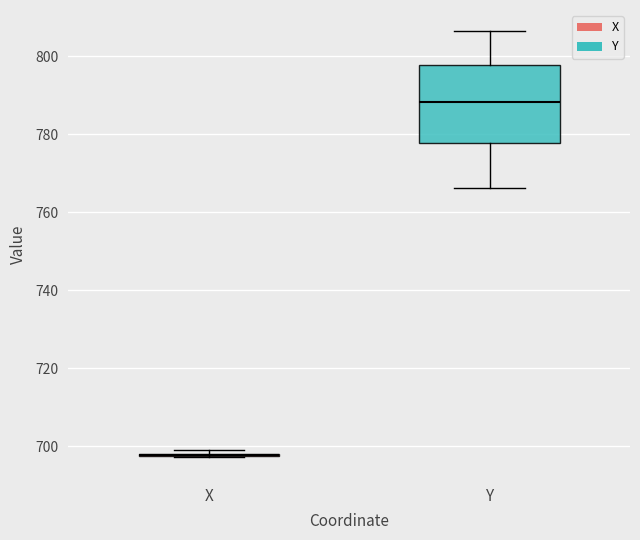

Where does the lower whisker of the box for Y end on the y-axis? The values are not printed on the chart, so give them approximately, as read against the axis.

766